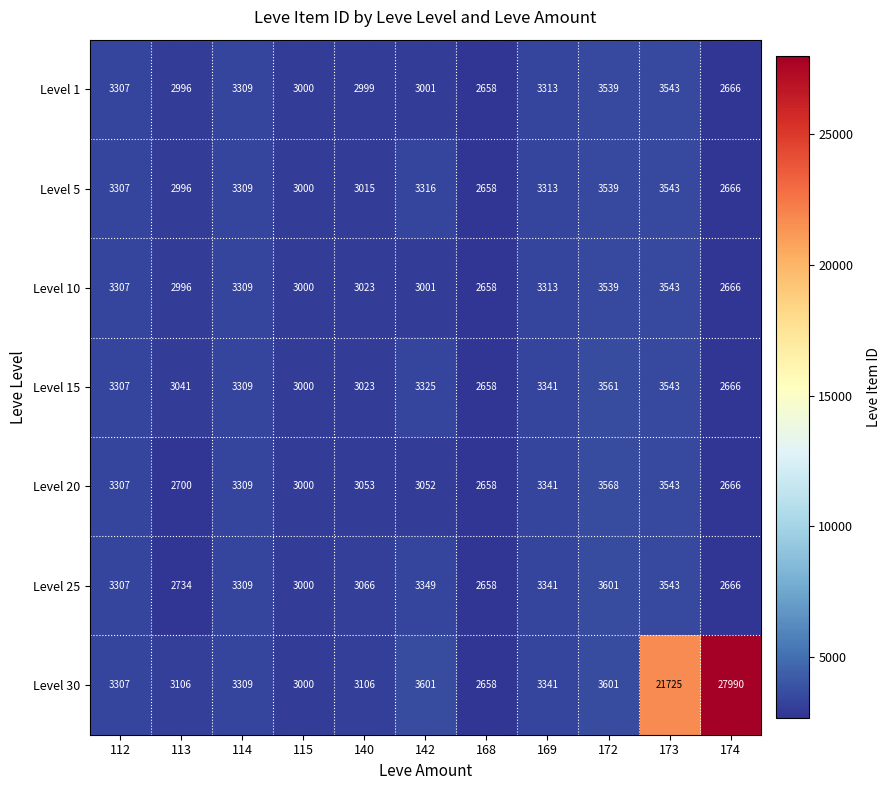

List the labels in order of Level 20 value, smallest first.

168, 174, 113, 115, 142, 140, 112, 114, 169, 173, 172